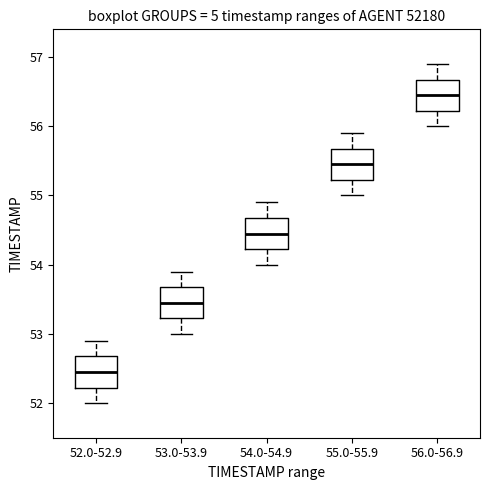

Reading left to right, read every box against the y-axis: the position of its median line, the range the box covers, and the ends of its whiskers. The values are not printed on the chart, so give them approximately, as read against the axis.

52.0-52.9: median 52.5, box 52.2 to 52.7, whiskers 52.0 to 52.9
53.0-53.9: median 53.5, box 53.2 to 53.7, whiskers 53.0 to 53.9
54.0-54.9: median 54.5, box 54.2 to 54.7, whiskers 54.0 to 54.9
55.0-55.9: median 55.5, box 55.2 to 55.7, whiskers 55.0 to 55.9
56.0-56.9: median 56.5, box 56.2 to 56.7, whiskers 56.0 to 56.9